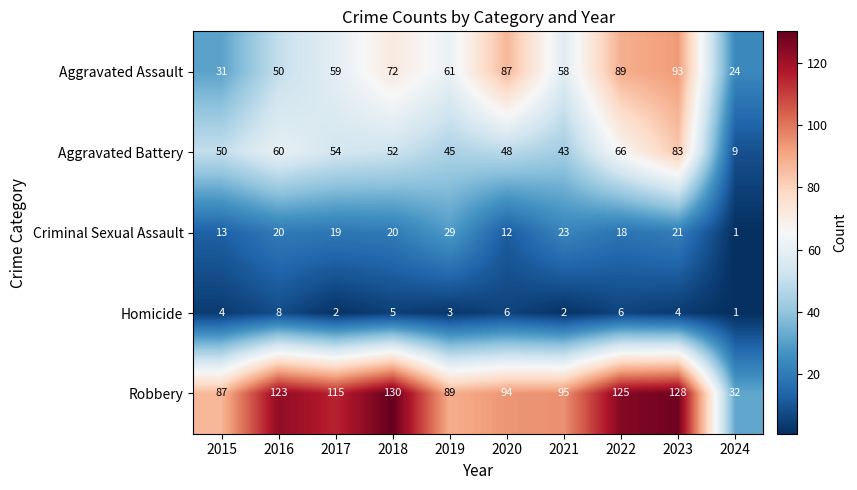

How many distinct data groups are displayed?

5